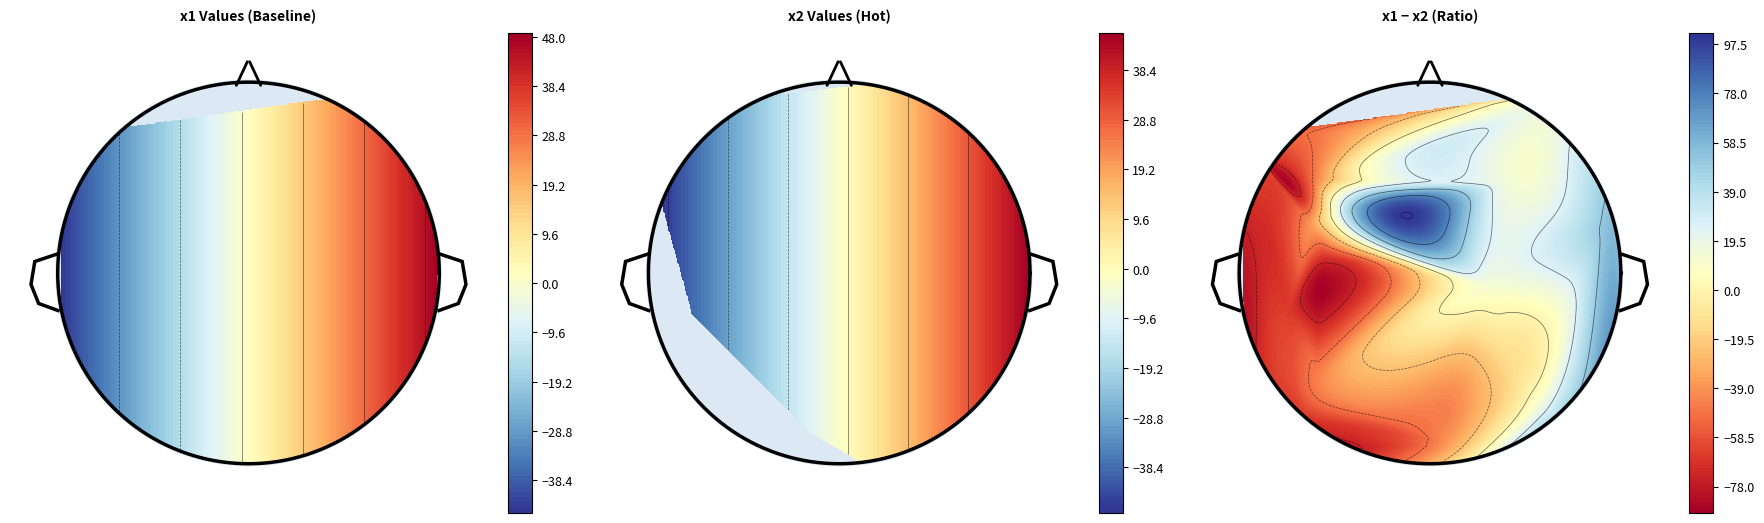

How many negative values does the x1 series have?

10